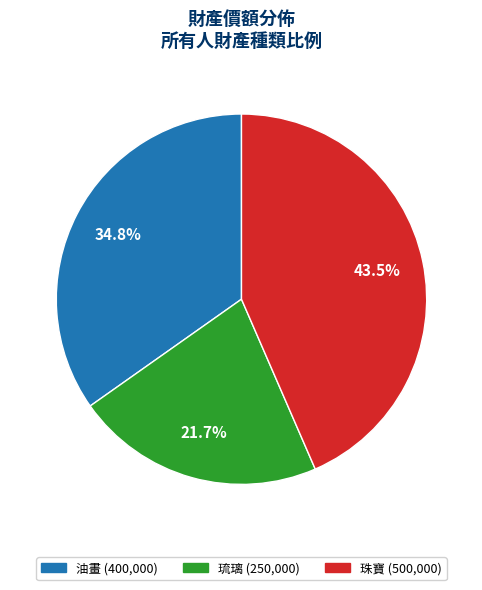

Which category has the biggest portion of the pie?

珠寶